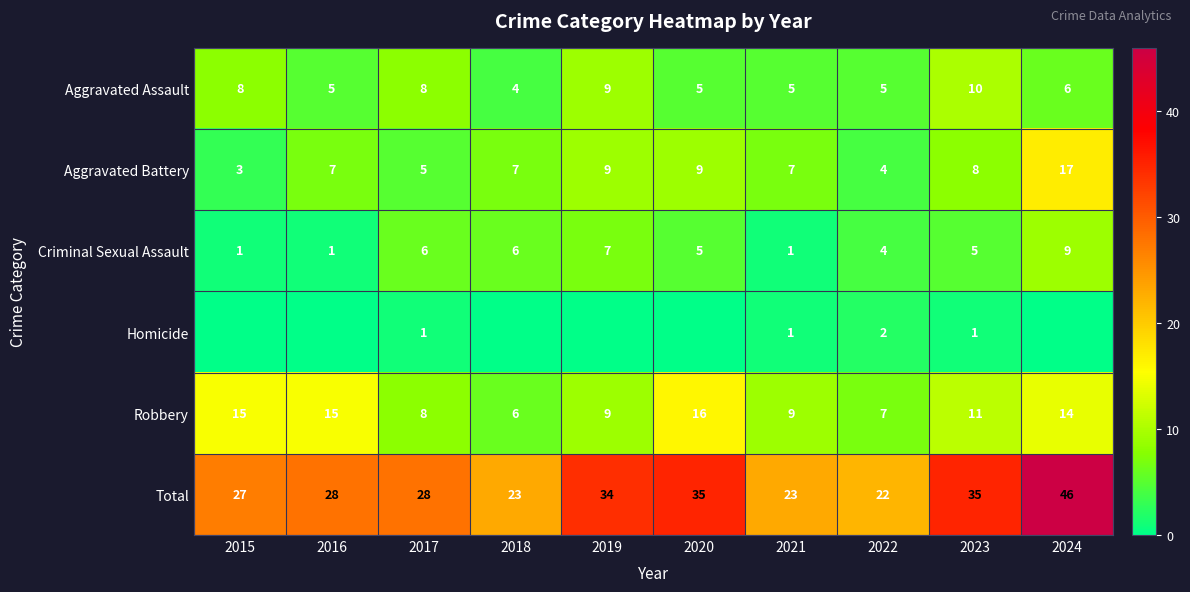

What is the difference between the Aggravated Assault values at 2019 and 2022?

4